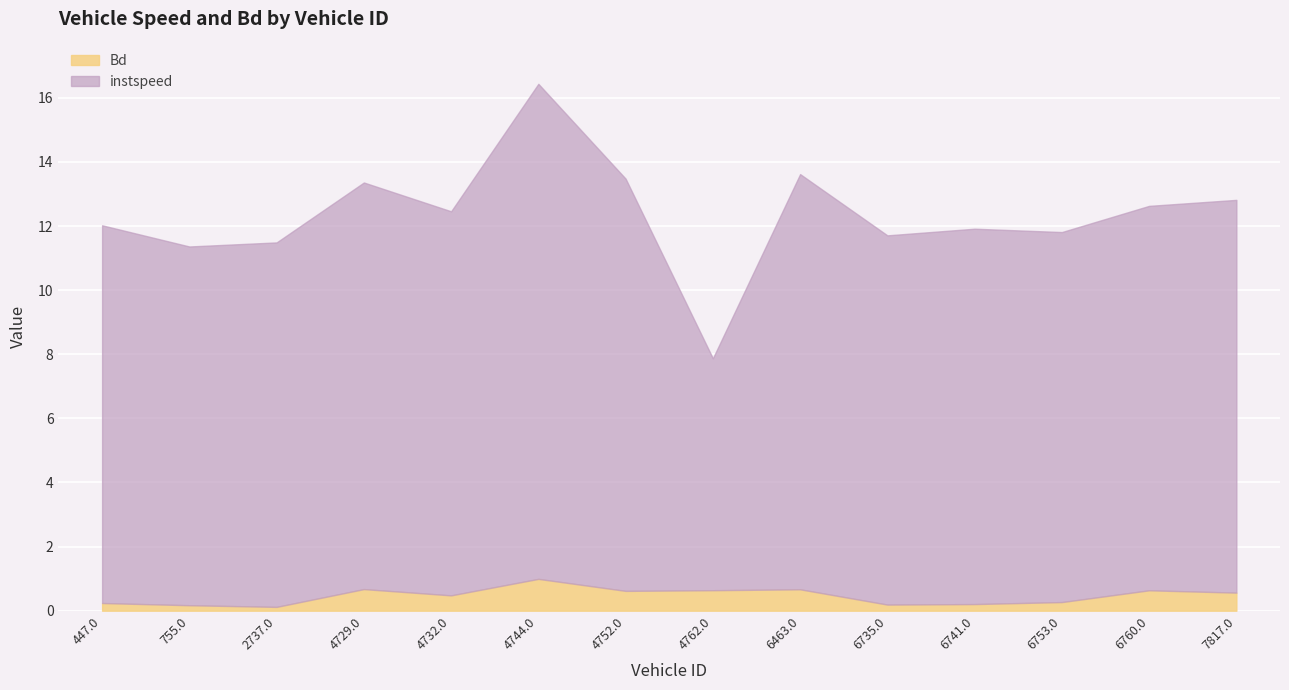

What value does the Bd series have at 4729.0?

0.7